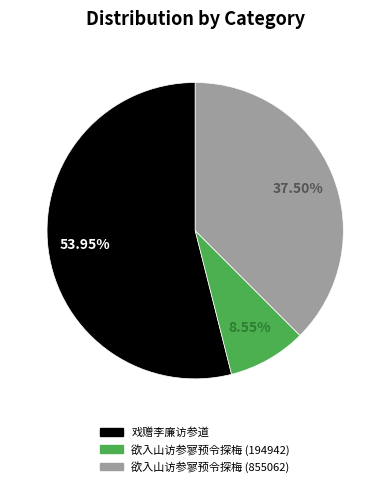

What percentage is the 欲入山访参寥预令探梅 (194942) slice, to the nearest percent?

9%